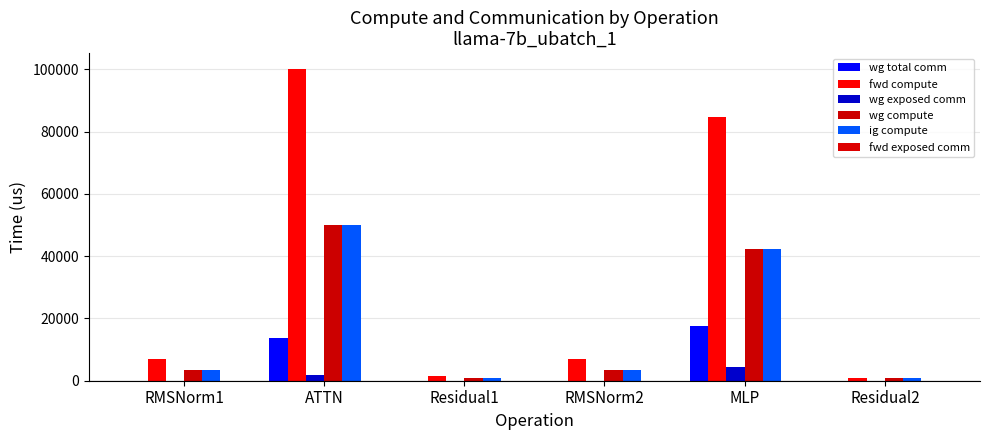

Count the number of data series in this chart.

5